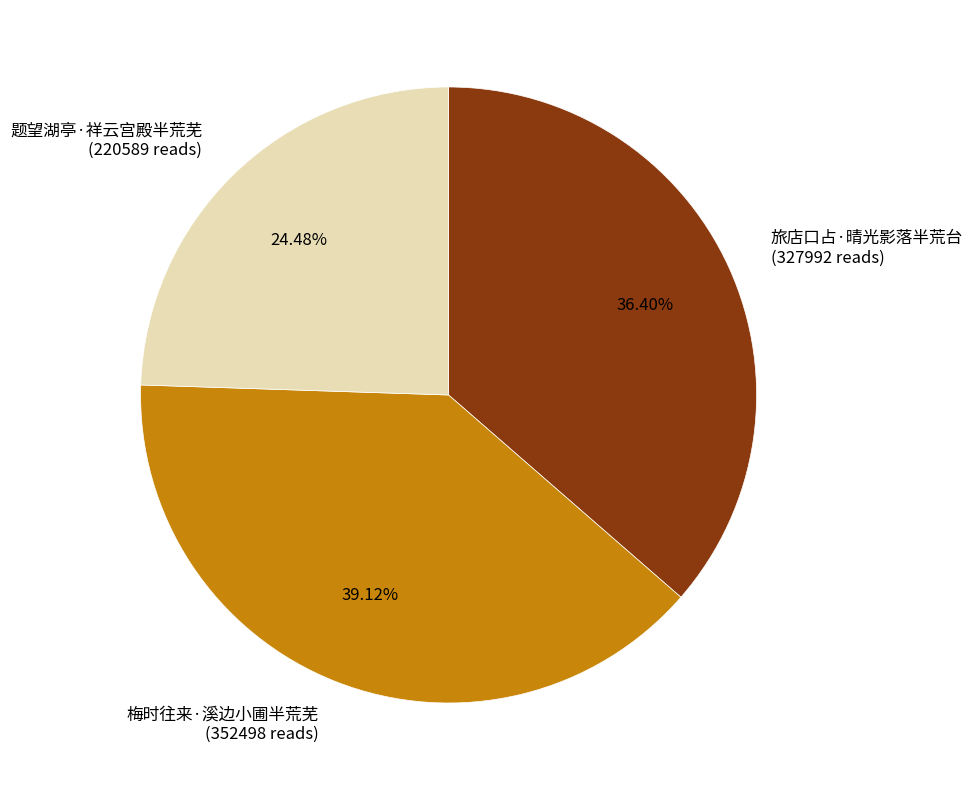

Which slice is the smallest?

题望湖亭·祥云宫殿半荒芜